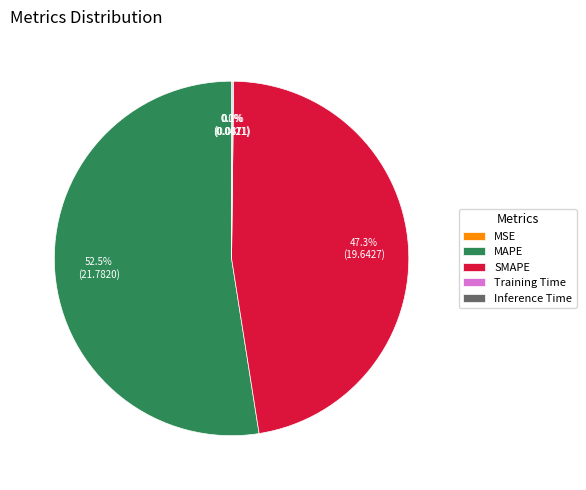

Between SMAPE and MAPE, which is larger?

MAPE